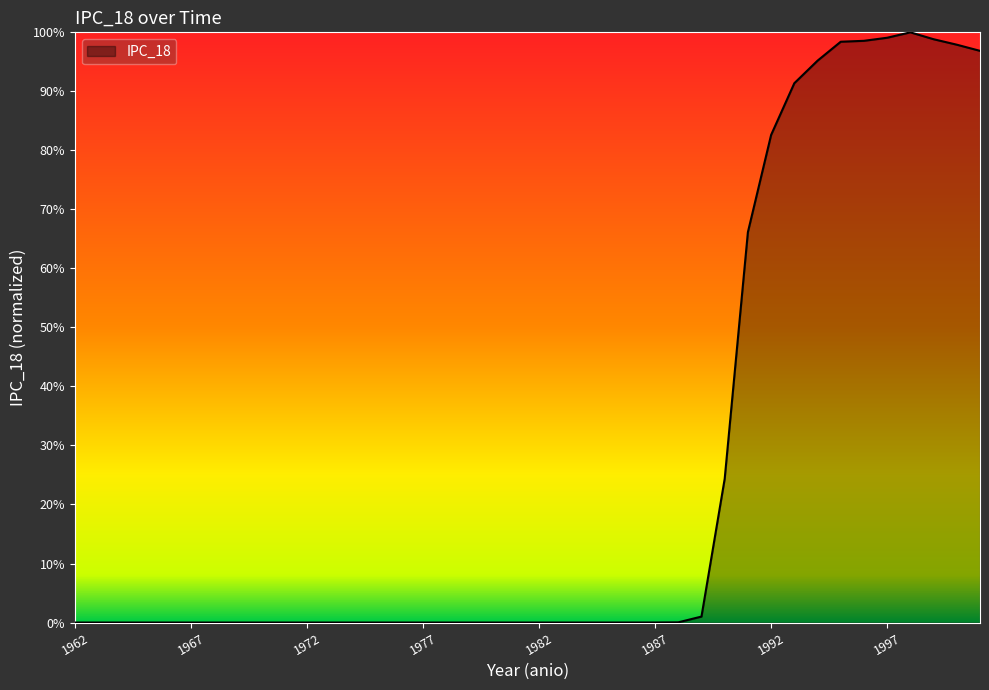

Does the chart have visible grid lines?

No